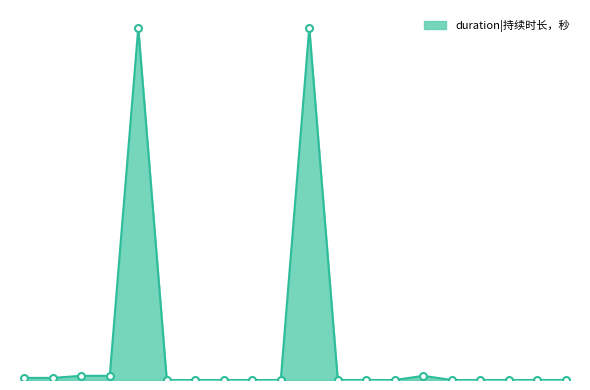

Is it true that the value at 4 is 7200?

True